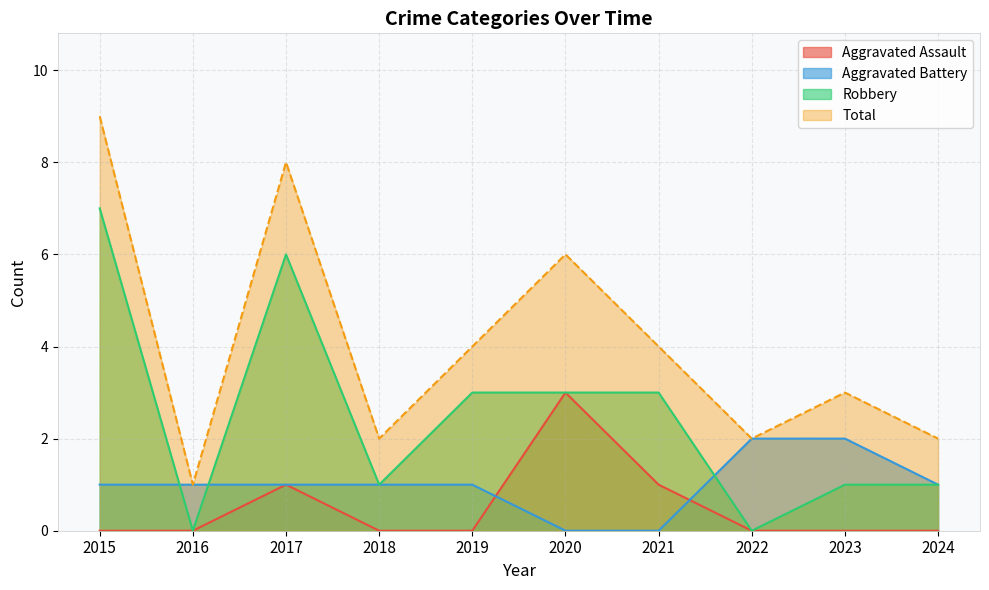

True or false: Robbery has a value of 0 at 2022.

True